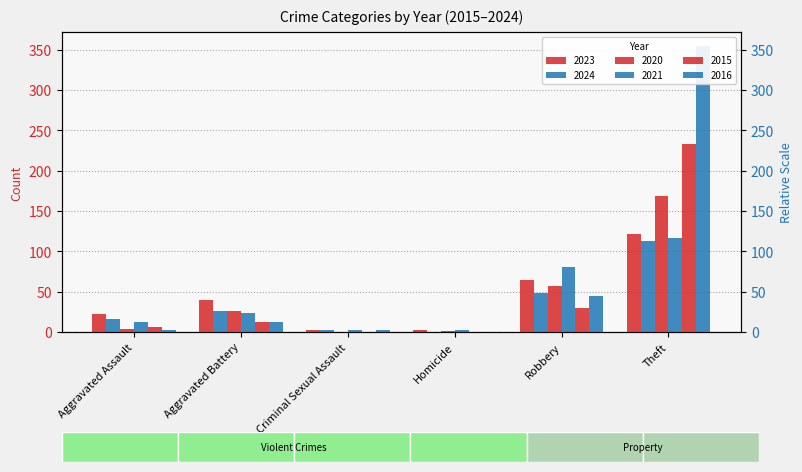

What is the difference between the maximum and second lowest values in the 2024 series?

111